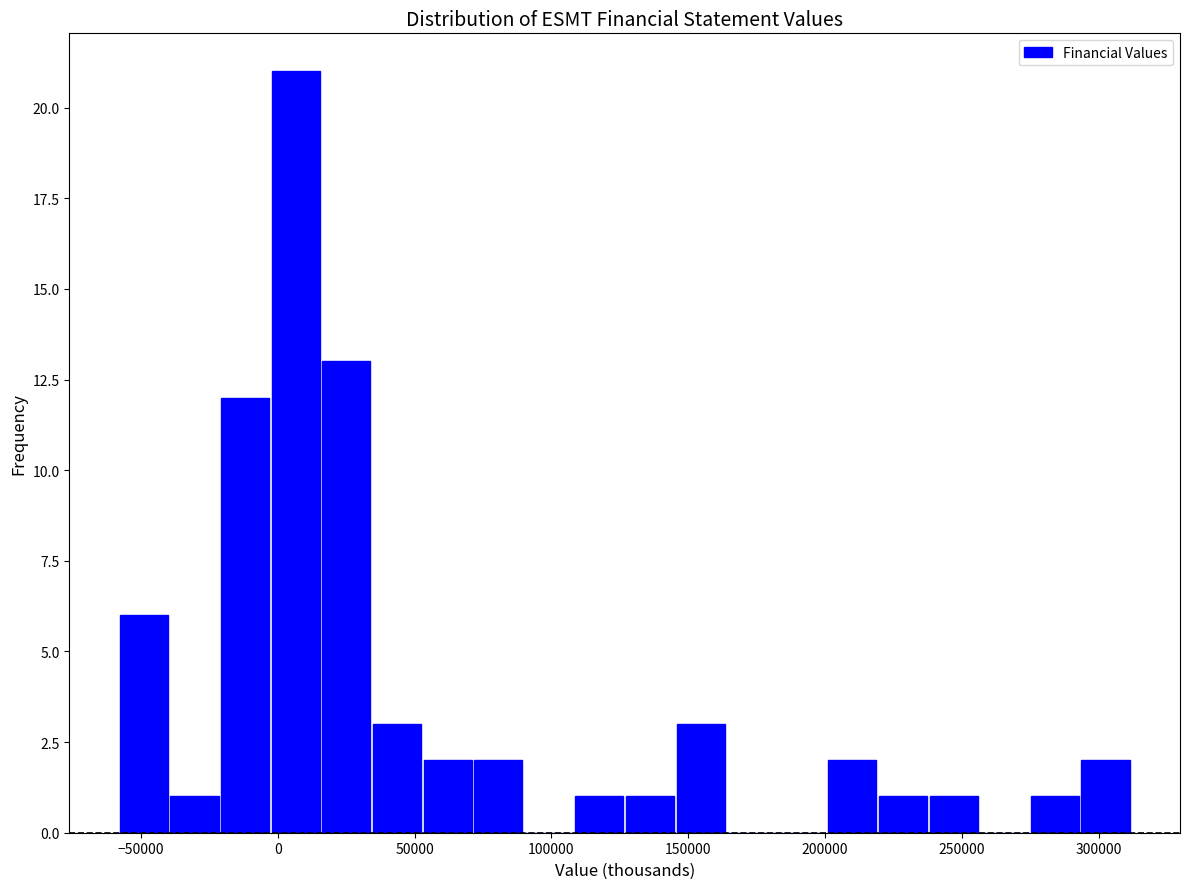

Read against the x-axis, roughly where is the centre of the tallest bar?

5000